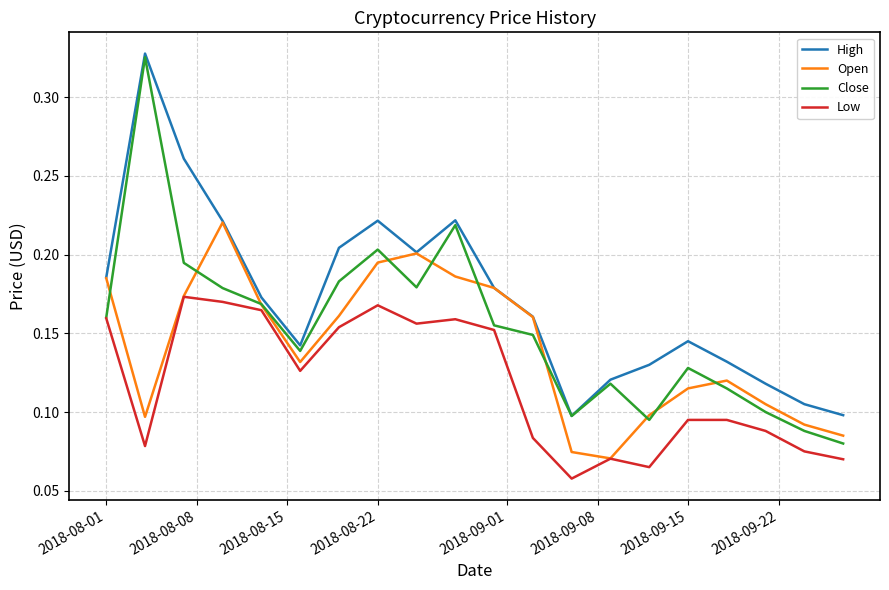

Does the chart display data point markers on the line(s)?

No